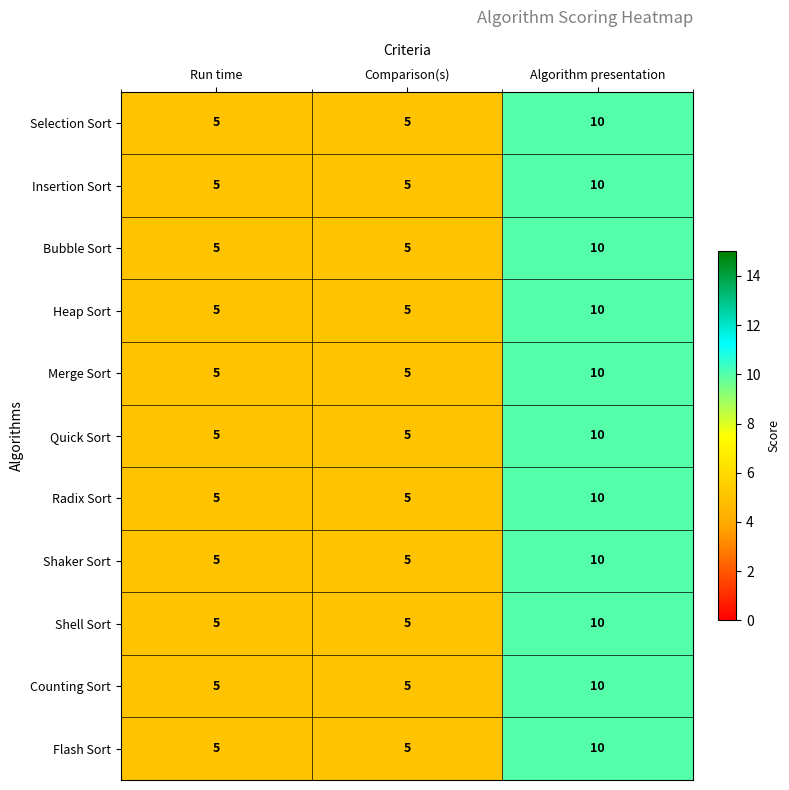

The value of Merge Sort at Comparison(s) is 5. True or false?

True